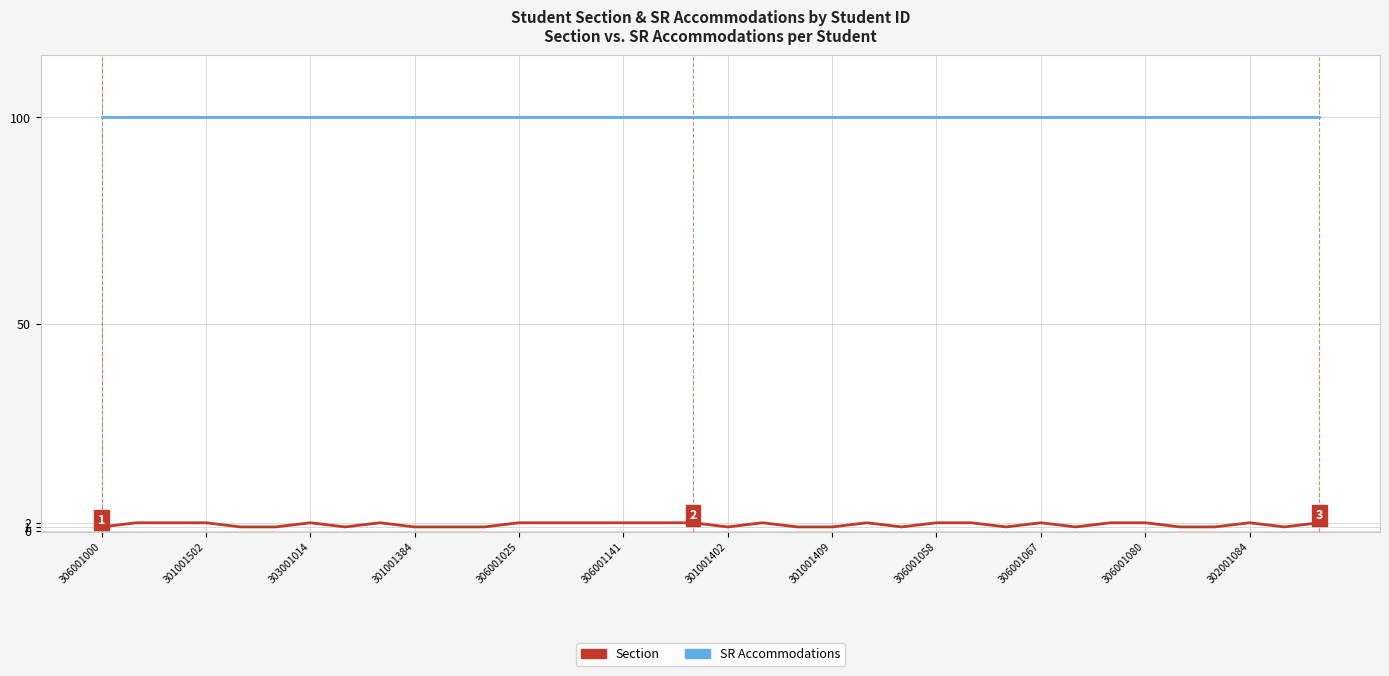

Rank the series by their maximum value, from highest to lowest.

SR Accommodations, Section